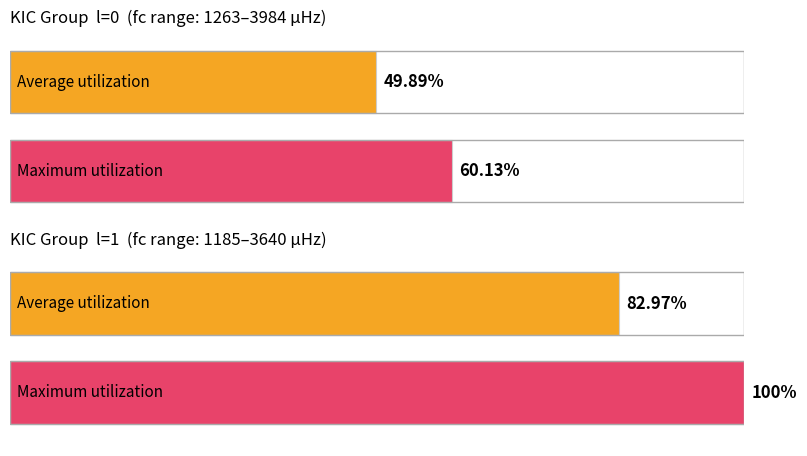

Count the number of data series in this chart.

2